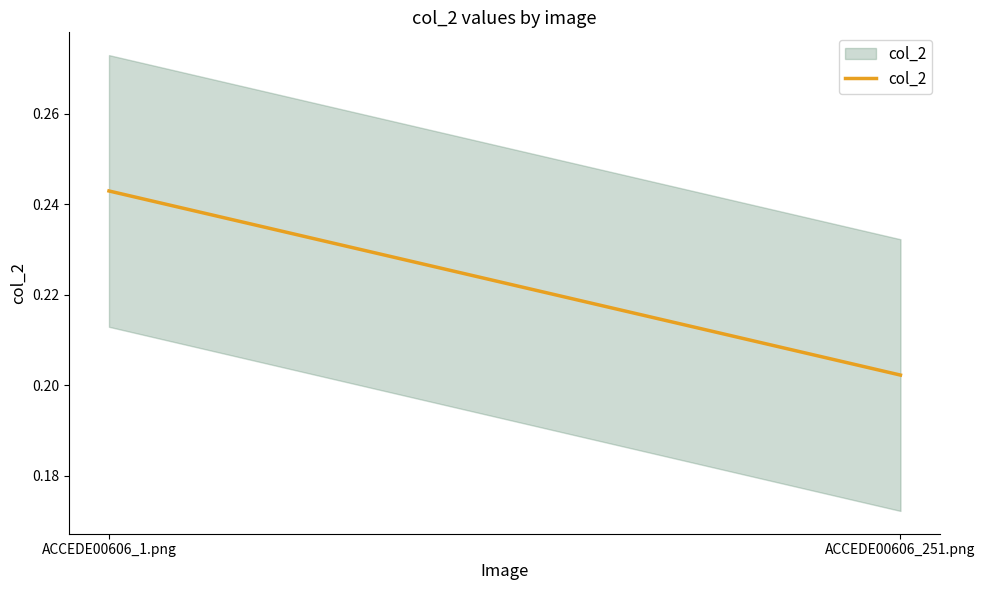

The chart shows a value of 0.2 at ACCEDE00606_251.png. True or false?

True